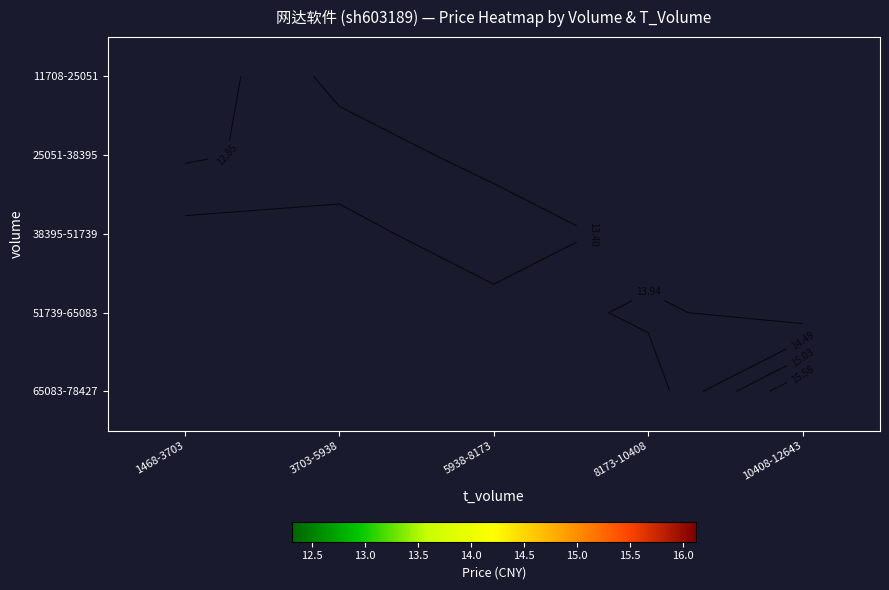

Rank the series by their average value, from lowest to highest.

11708-25051, 25051-38395, 38395-51739, 51739-65083, 65083-78427